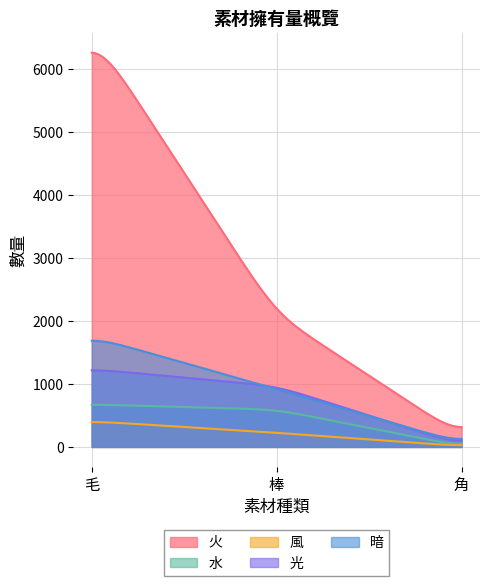

What is the highest value of the 火 series?

6263.5